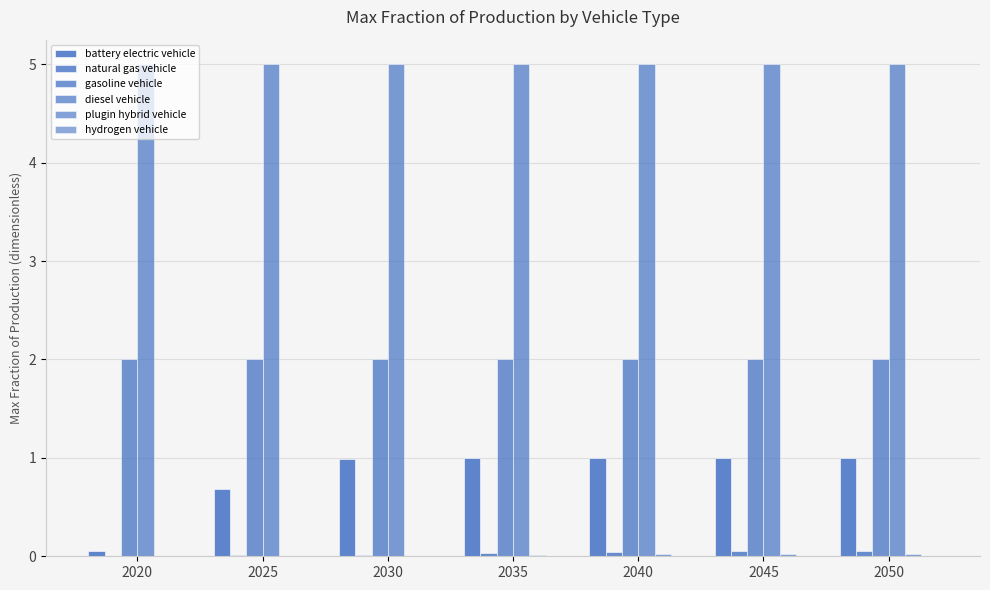

What is the total value across all series at 2020?

7.1